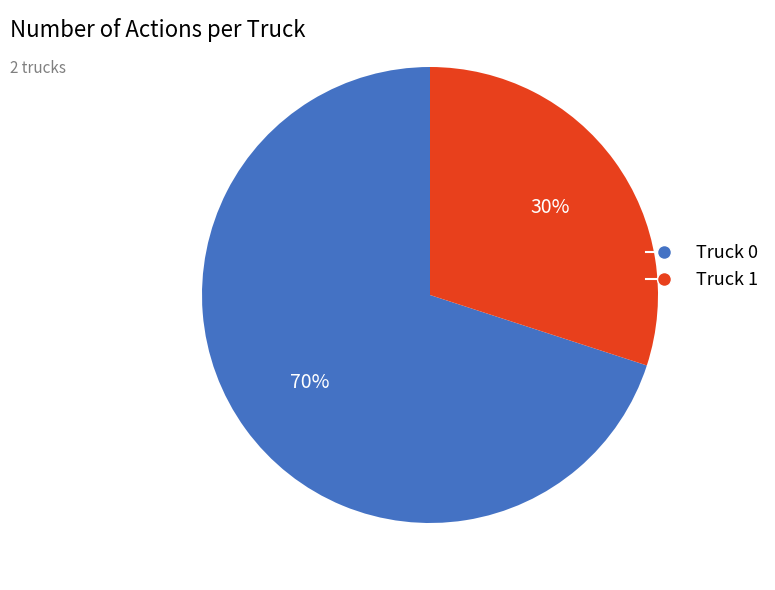

Which category accounts for the majority?

Truck 0